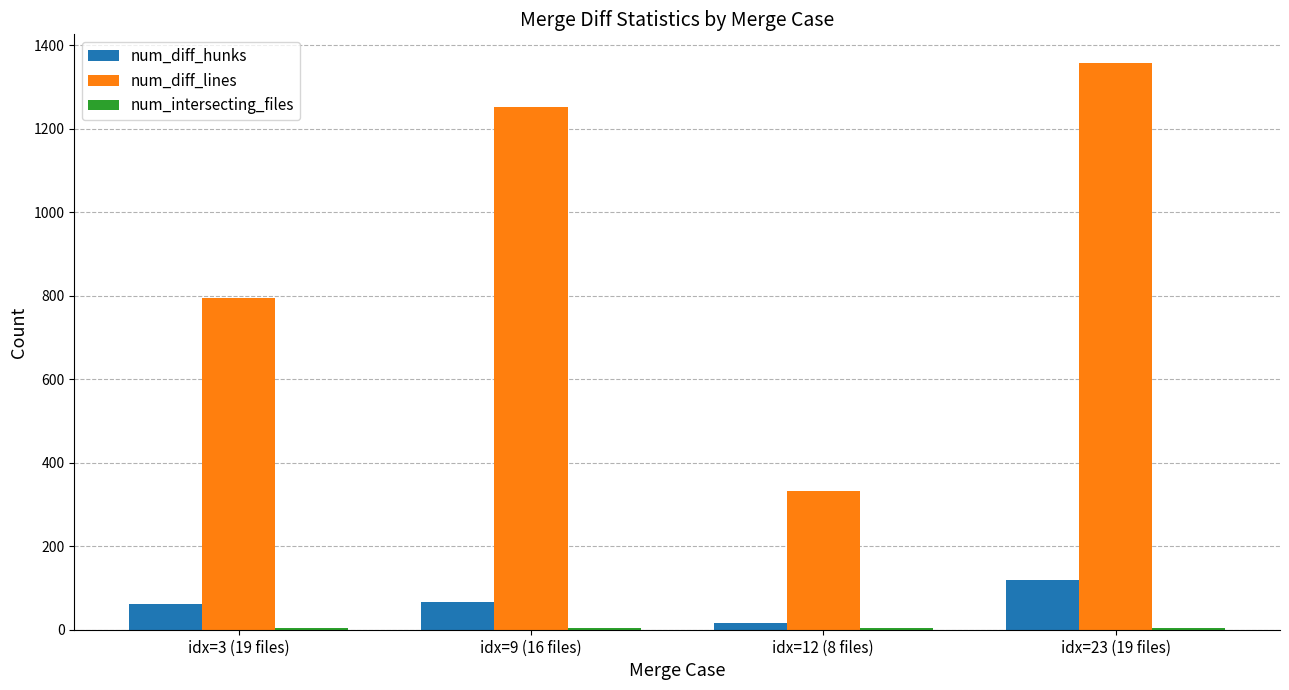

The value of num_diff_lines at idx=12 (8 files) is 216. True or false?

False